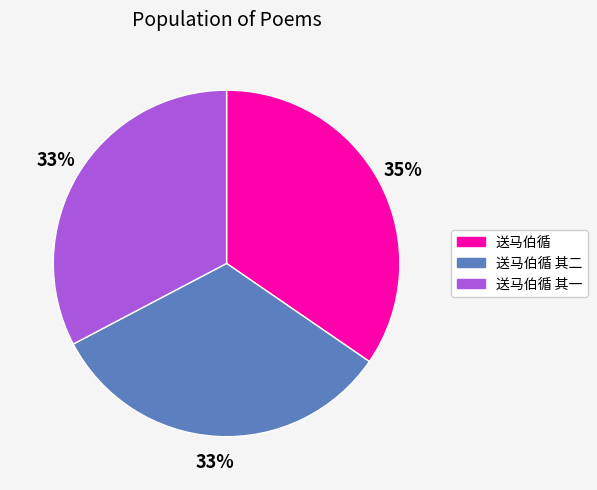

Is there a majority slice in this chart?

No